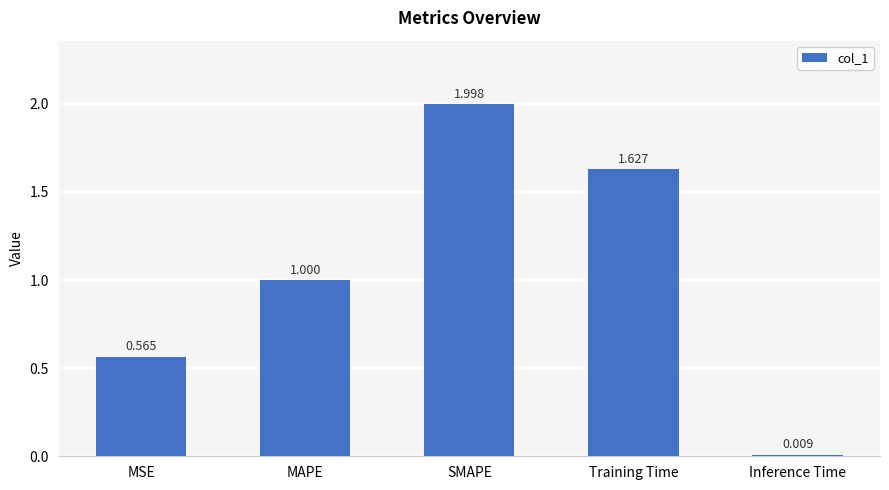

What position from the right is SMAPE?

3